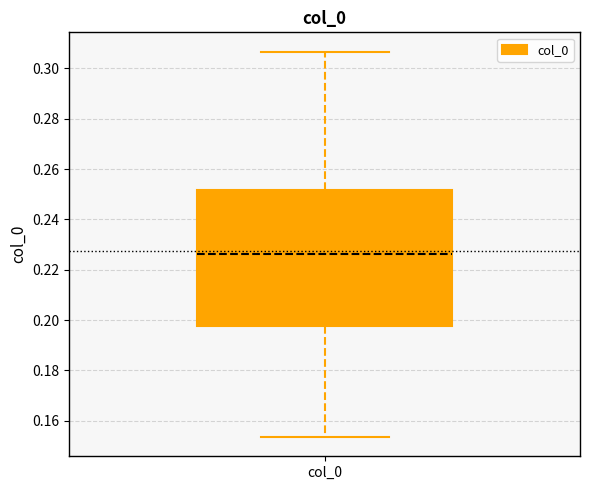

Where does the lower whisker of the box for col_0 end on the y-axis? The values are not printed on the chart, so give them approximately, as read against the axis.

0.154